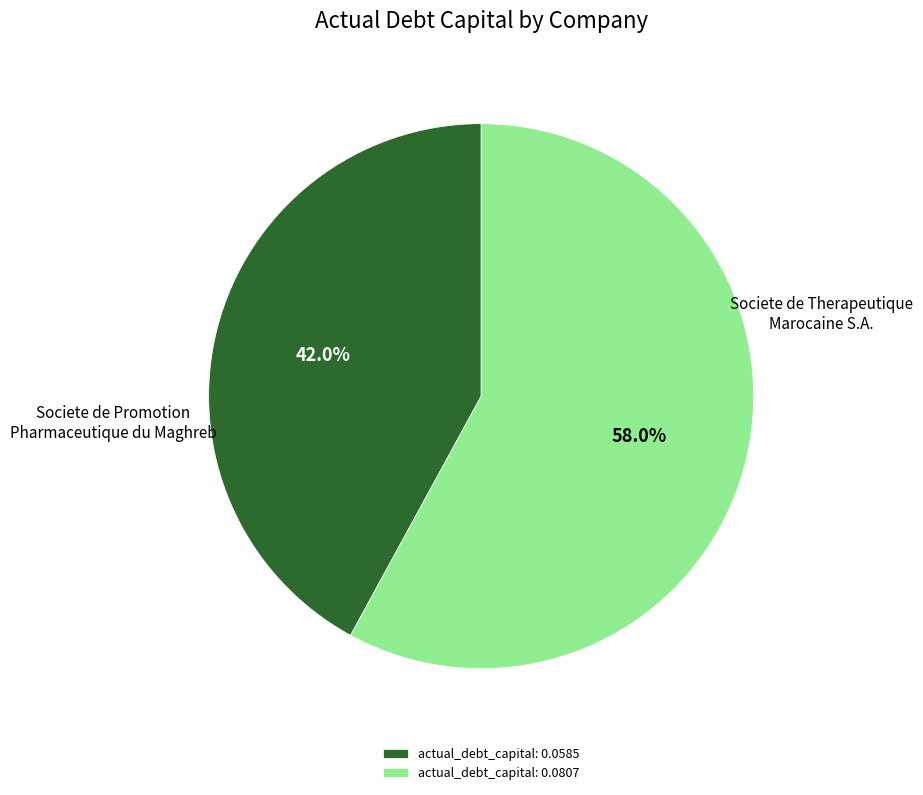

How much of the chart is everything except actual_debt_capital: 0.0585?

58.0%